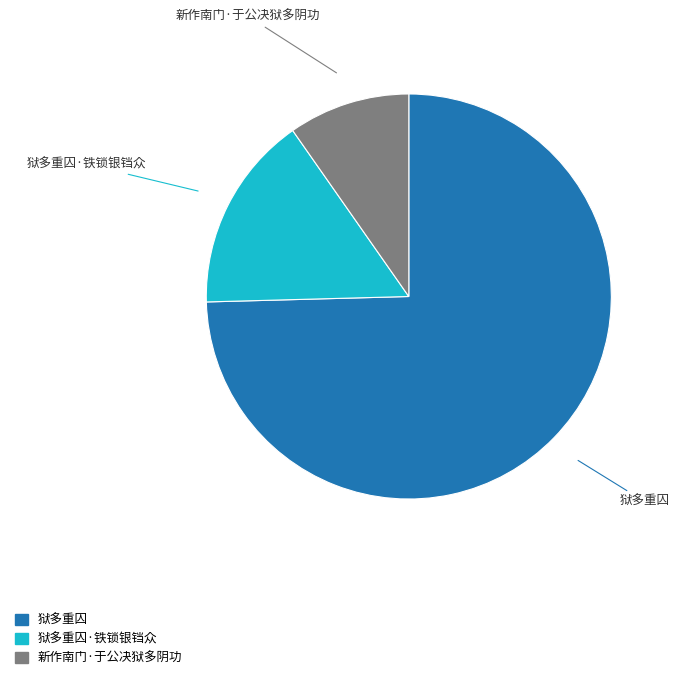

Does any single category account for the majority?

Yes